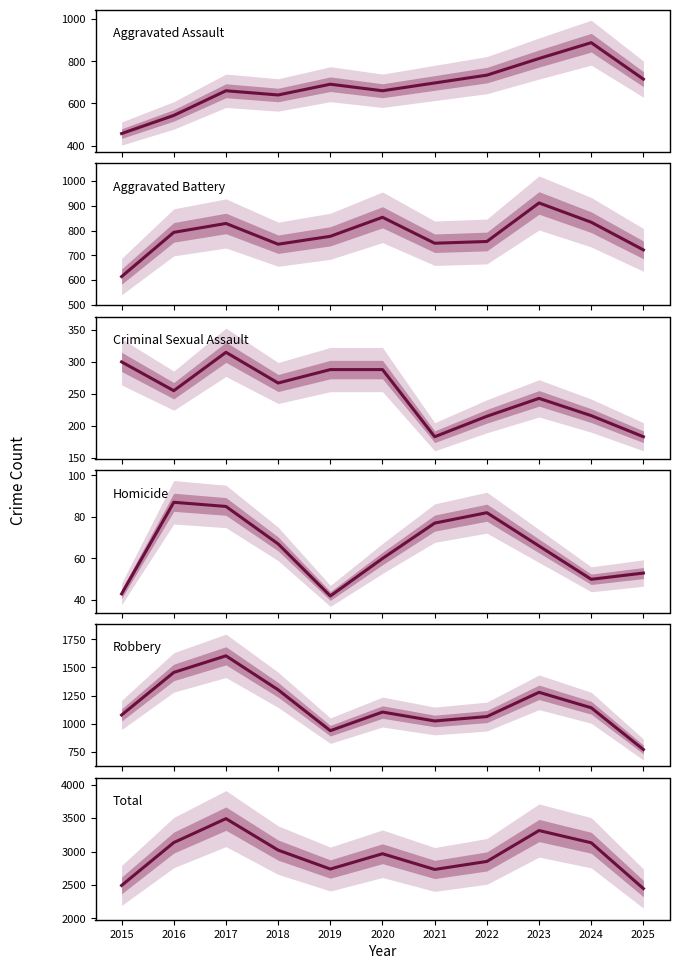

At 2025, list the series in order from largest to smallest.

Total, Robbery, Aggravated Battery, Aggravated Assault, Criminal Sexual Assault, Homicide